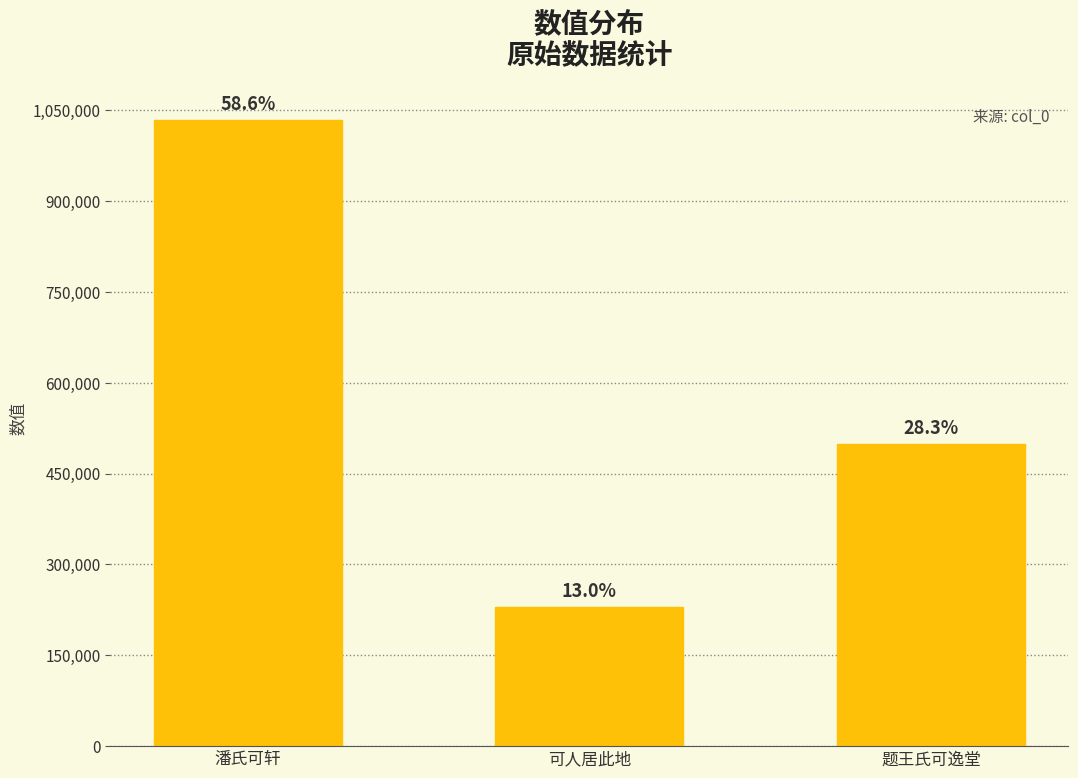

The chart shows a value of 499390 at 题王氏可逸堂. True or false?

True